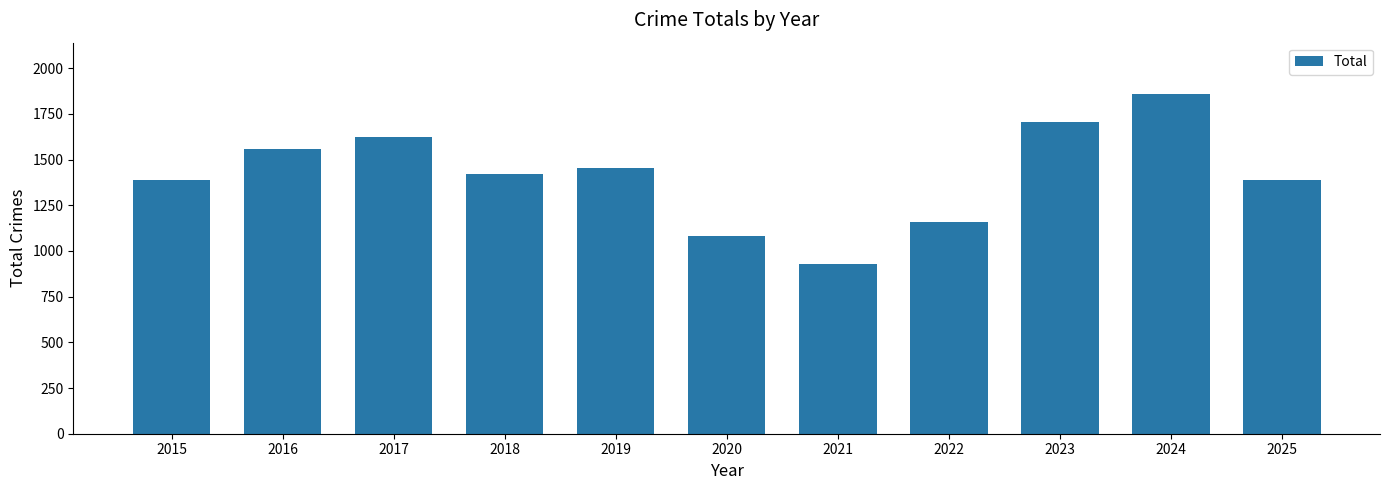

What is the value of the 7th bar from the left?

927